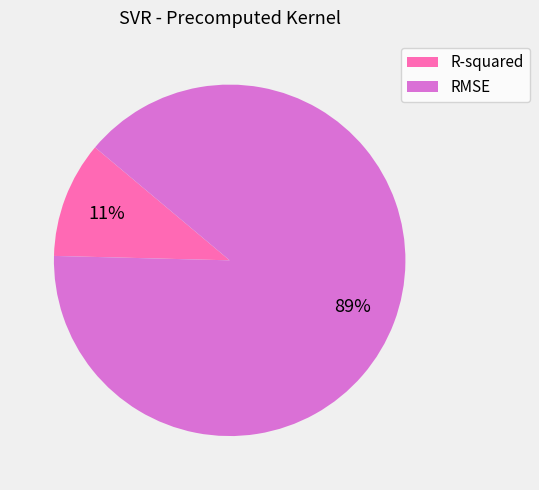

Which slice is the smallest?

R-squared